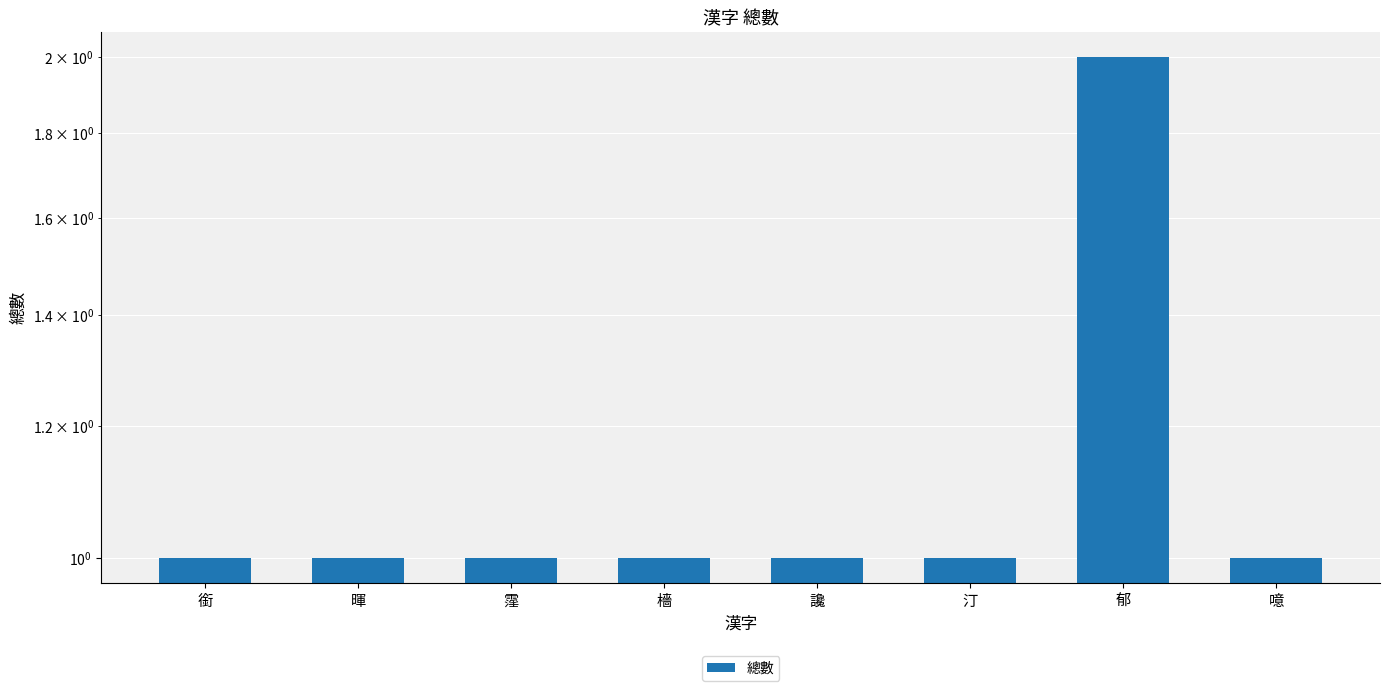

Reading right to left, list all the values displayed in this chart.

1	2	1	1	1	1	1	1